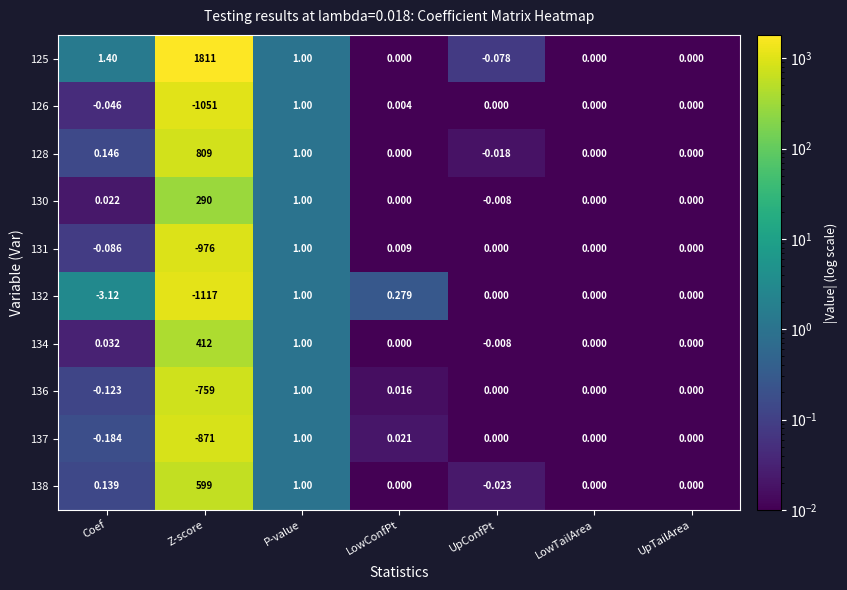

Is the value of 131 at LowConfPt greater than the value of 126 at LowConfPt?

Yes